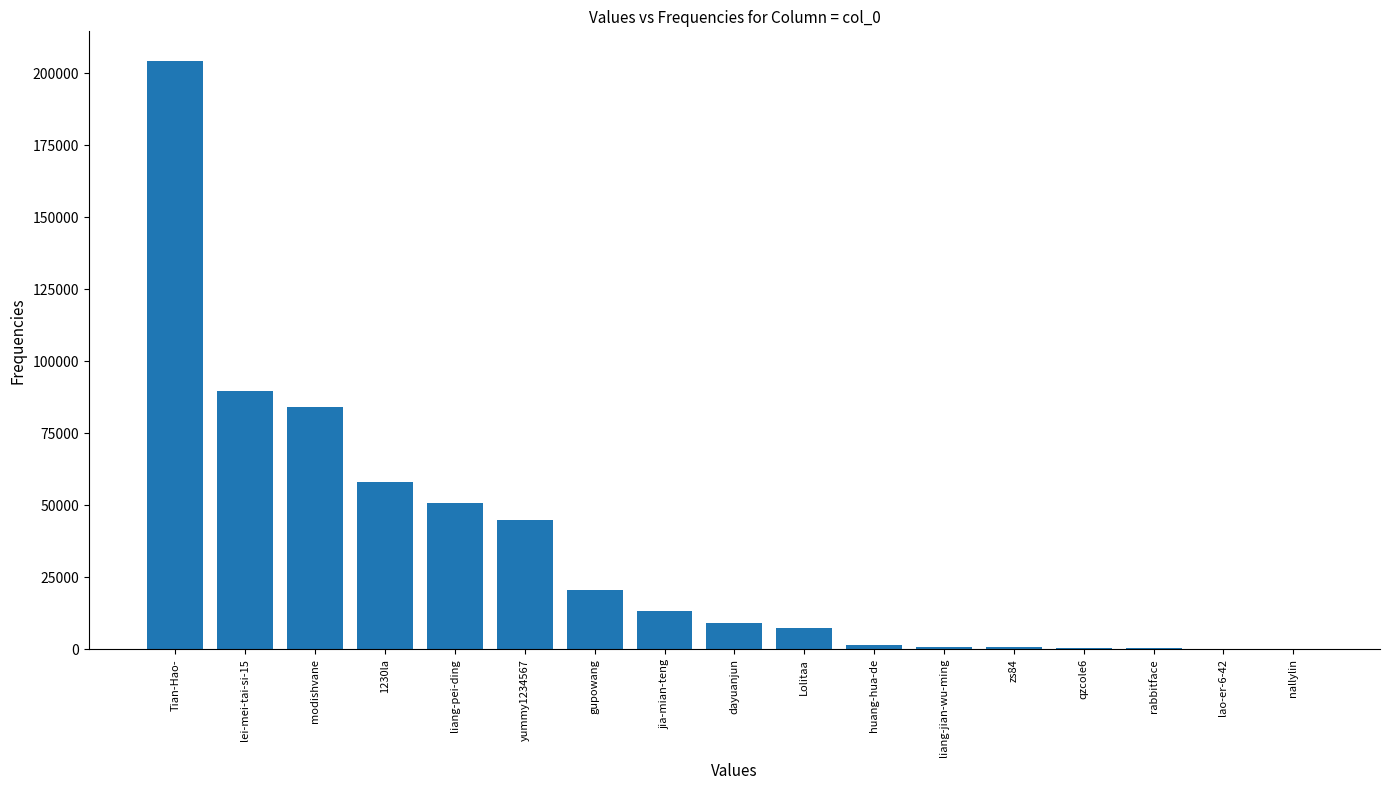

What value does the data have at lao-er-6-42?

22